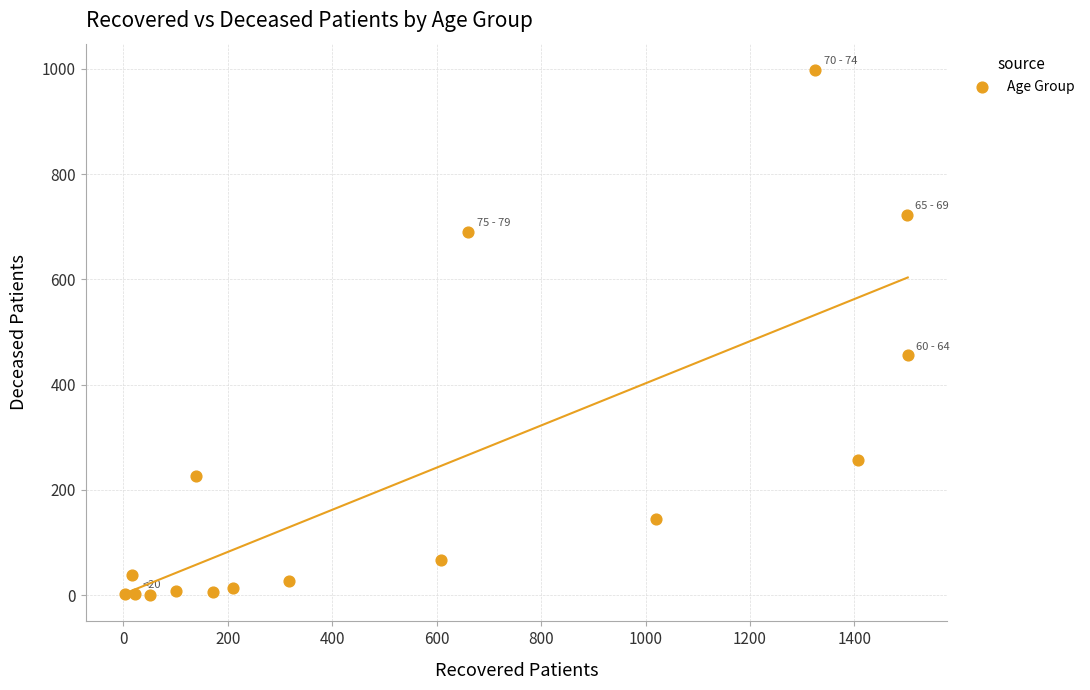

What is the range of Y values (max minus min)?

998